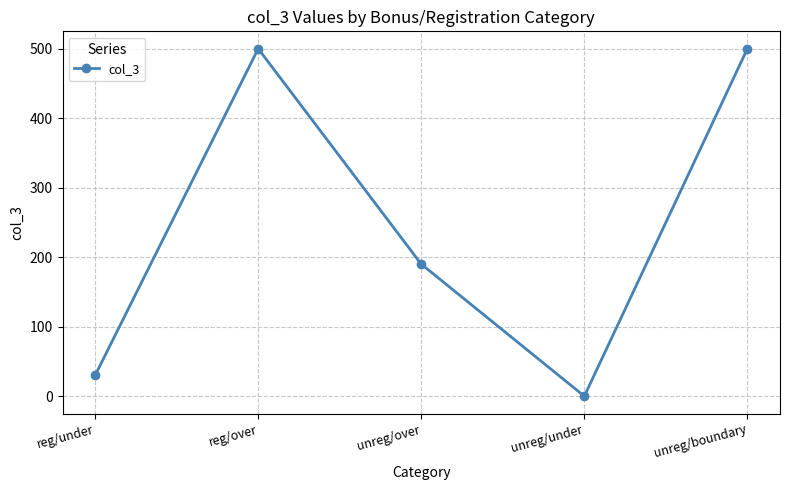

Which label corresponds to the smallest value in the chart?

unreg/under